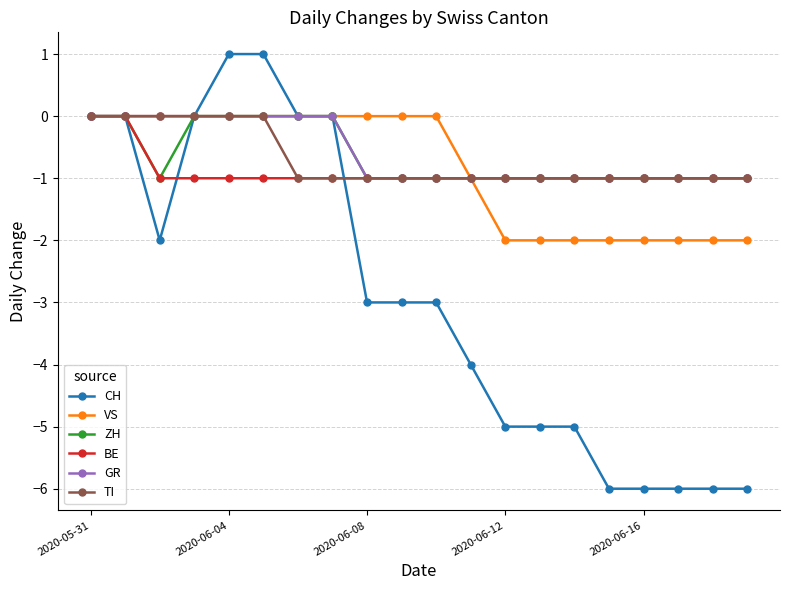

How many distinct data groups are displayed?

6